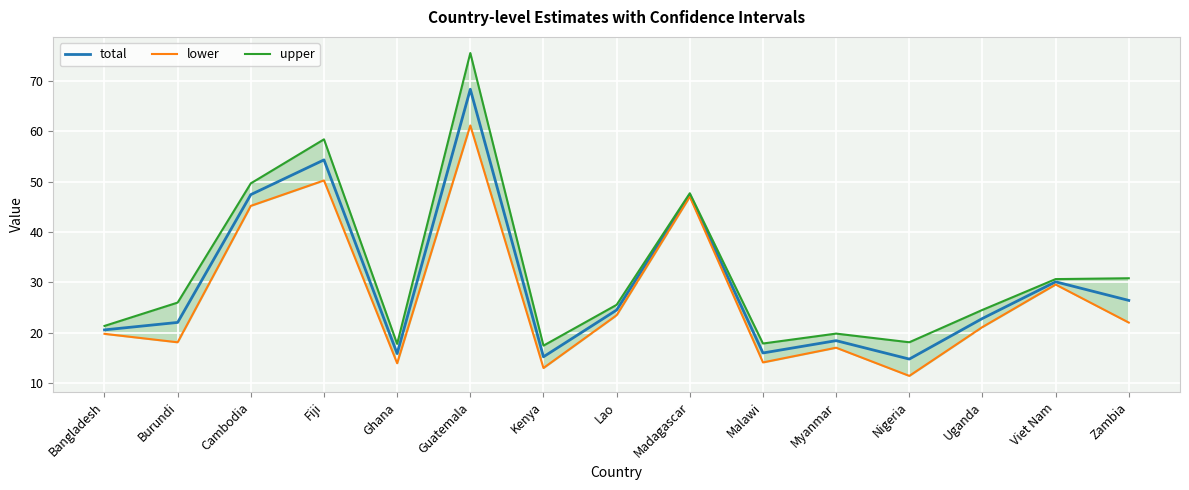

Where is the first local minimum for upper?

Ghana